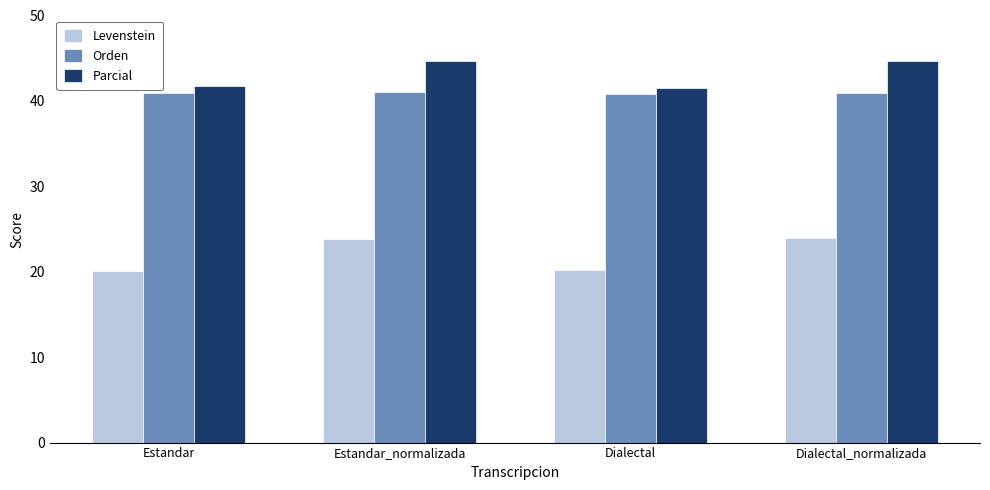

What is the approximate value of Levenstein at Estandar_normalizada?

23.8